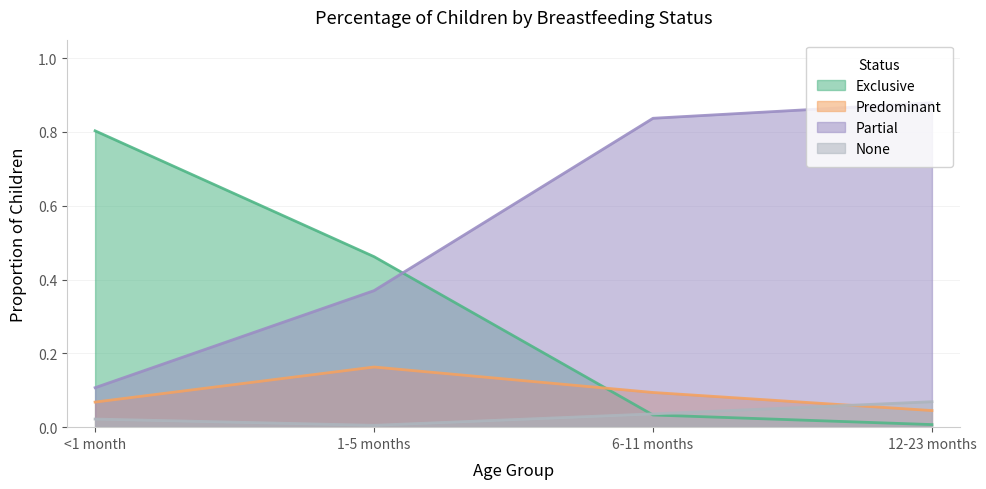

Where is Predominant nearest to the value 0?

12-23 months